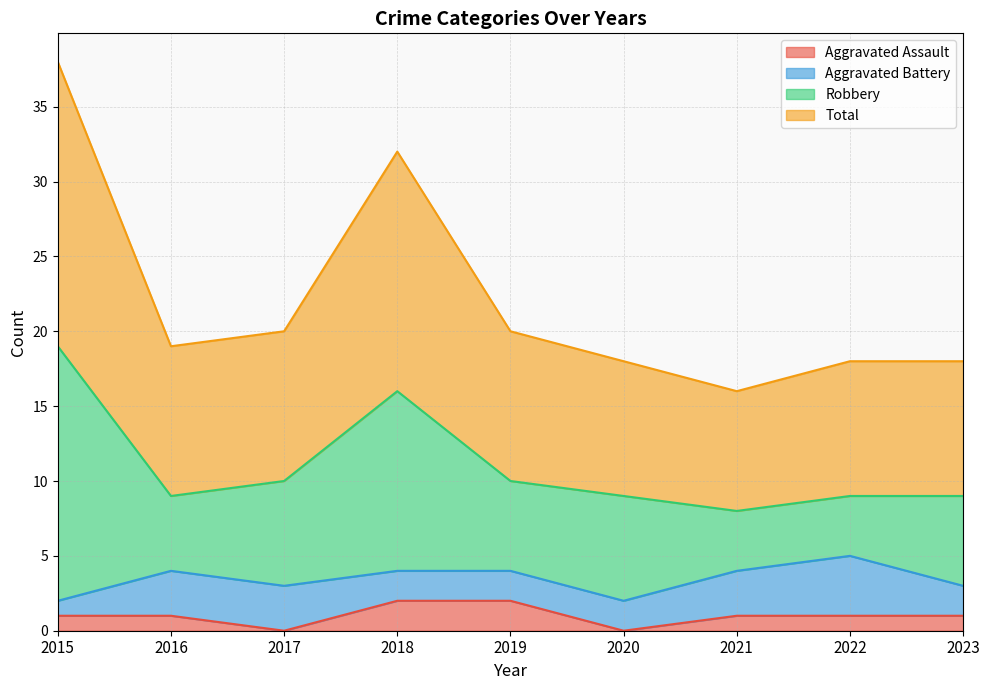

How many lines are shown in the chart?

4